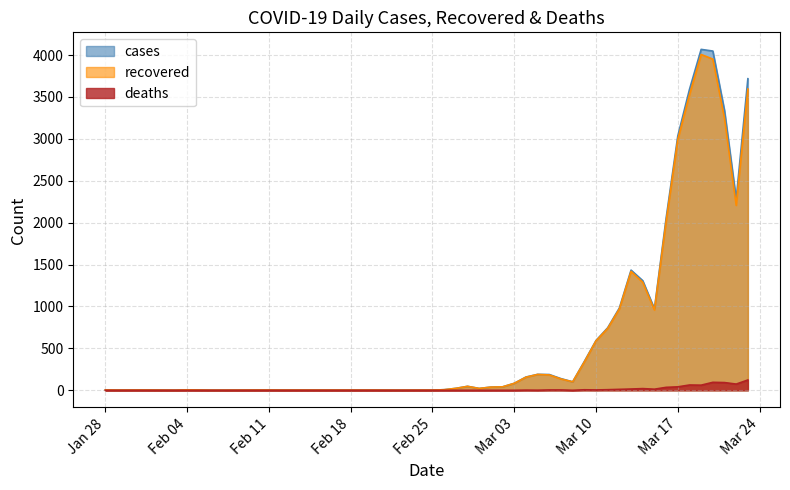

What is the difference between the highest and lowest values at Feb 25?

2